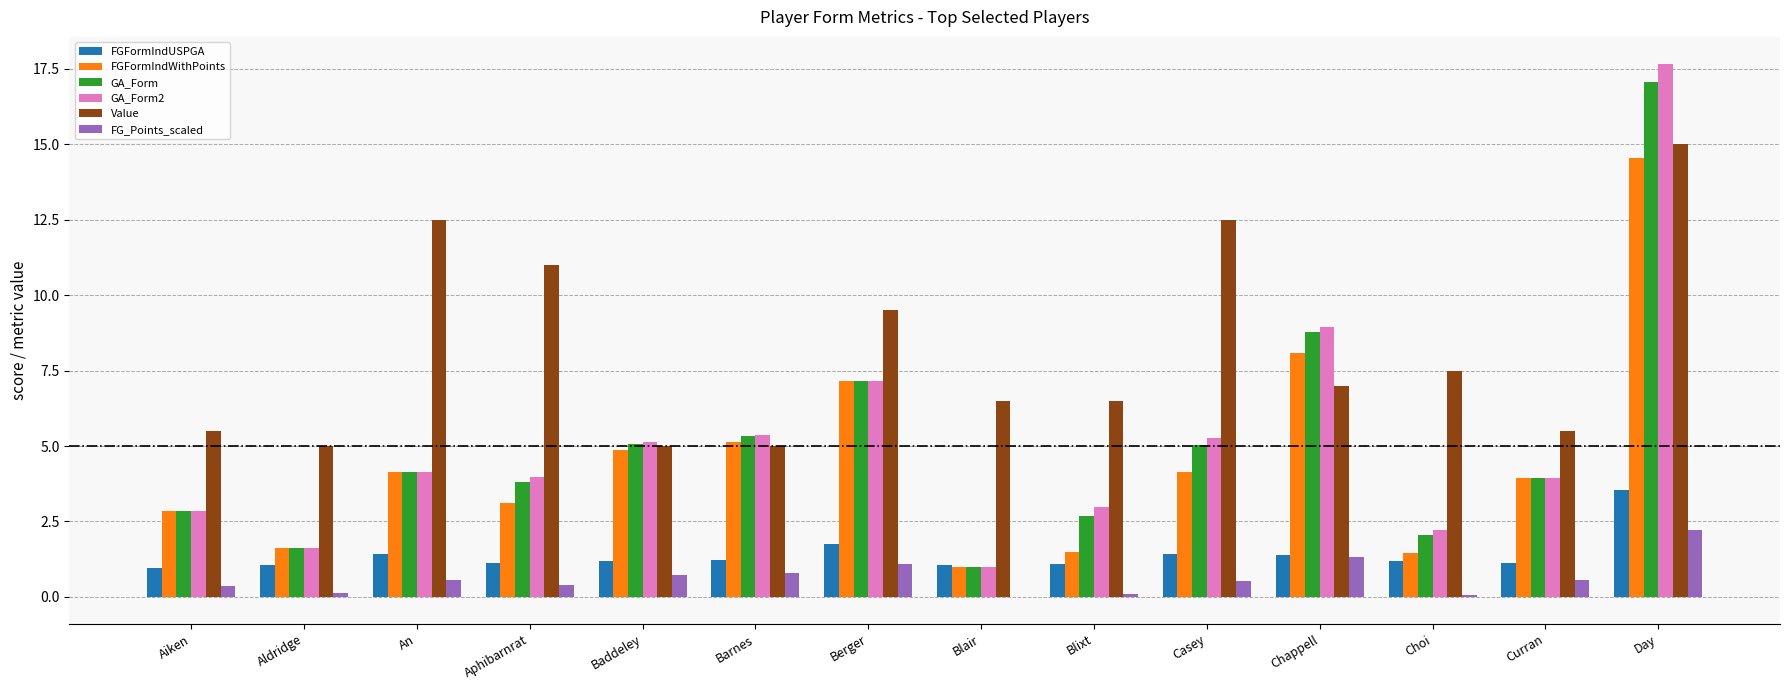

Which series has the largest total across all categories?

Value